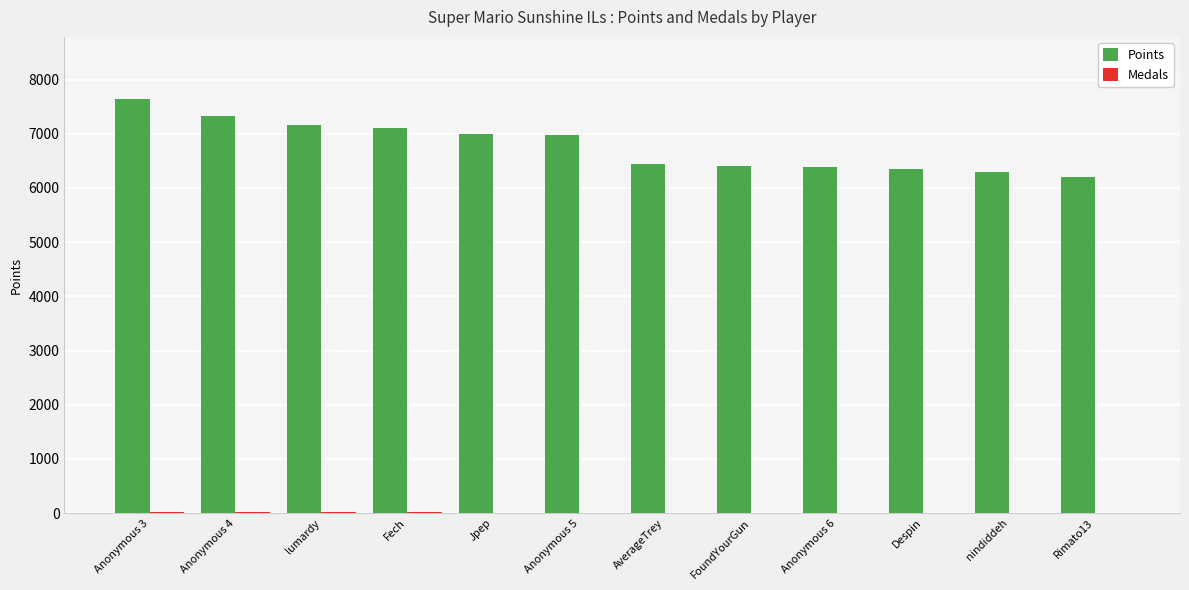

The Points series shows 9327 at nindiddeh. True or false?

False